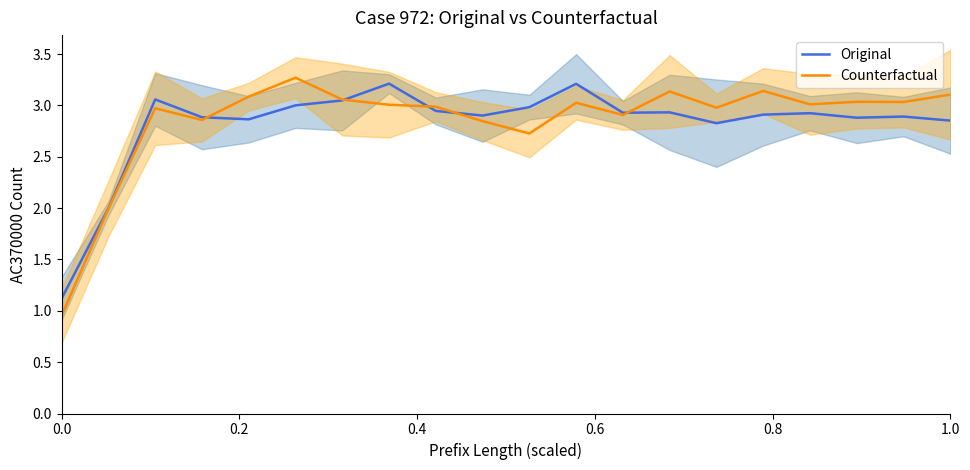

What is the highest value of the Counterfactual series?

3.3